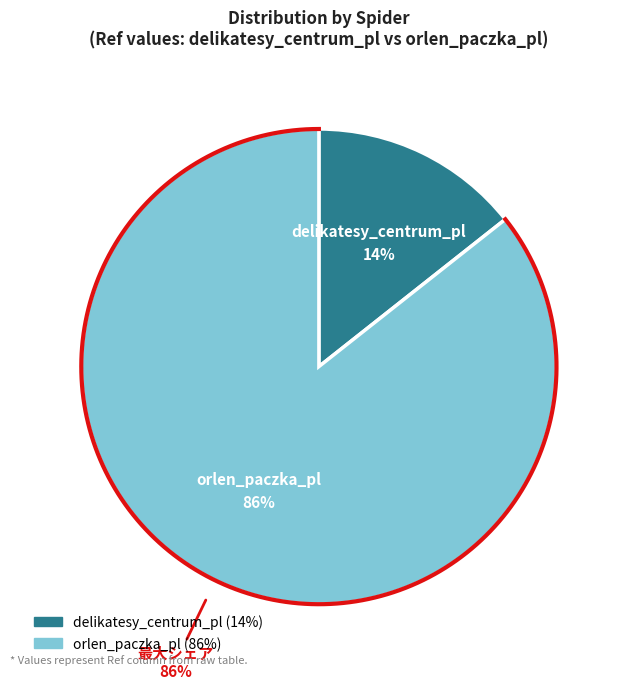

What percentage is NOT represented by delikatesy_centrum_pl?

85.6%